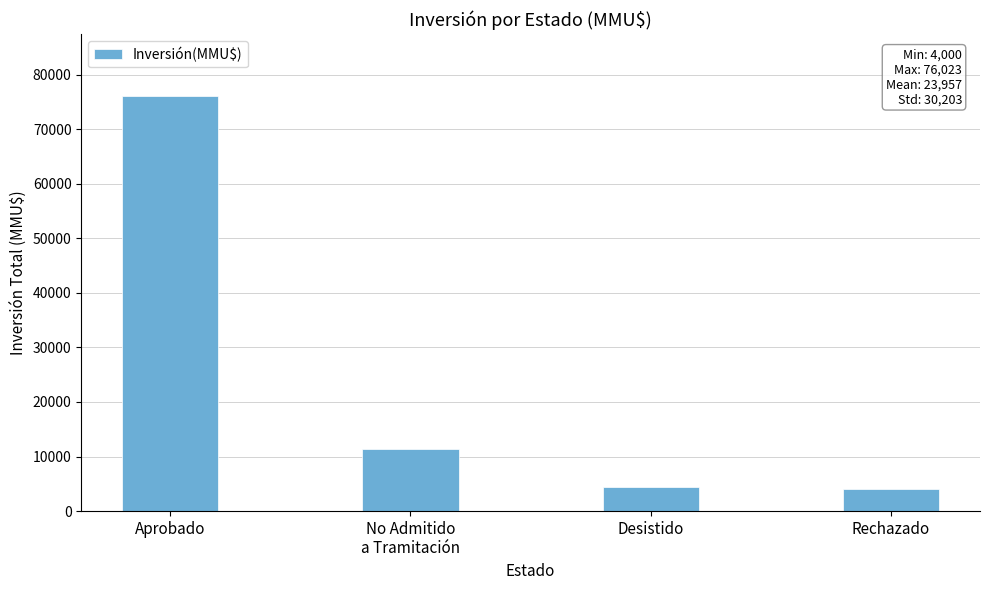

What is the value of the 3rd bar from the left?

4414